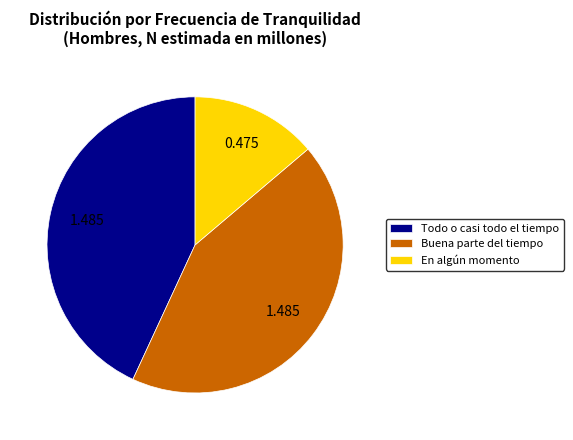

Combined, do Buena parte del tiempo and Todo o casi todo el tiempo account for over 50%?

Yes